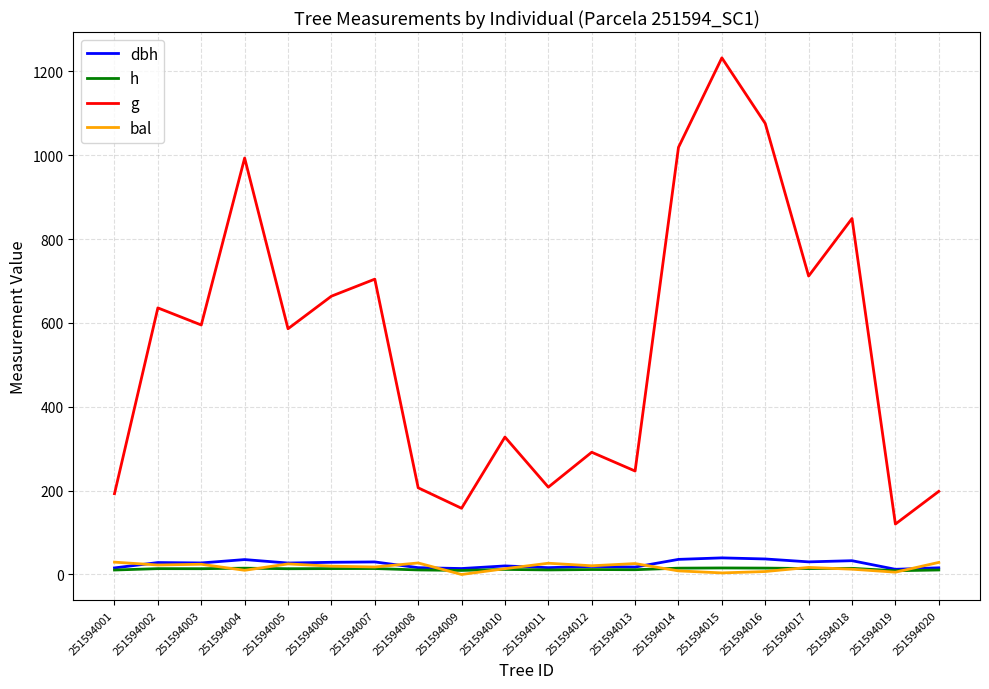

True or false: bal has more than 2 interior local peaks.

True